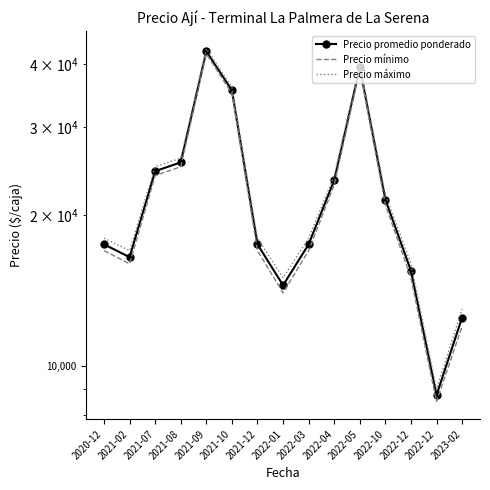

At which category does Precio máximo reach its first local peak?

2021-09